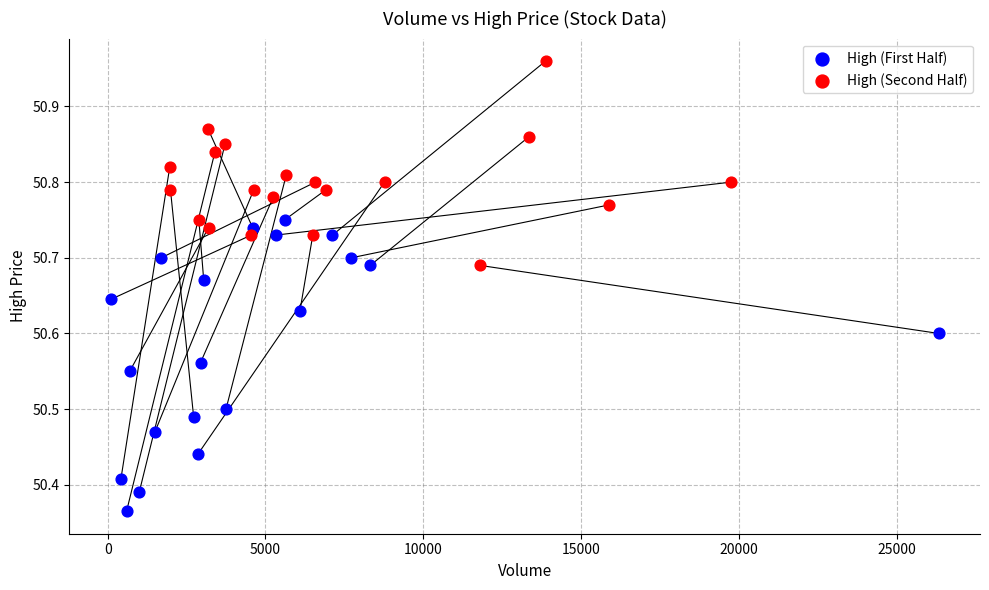

Which series has the largest Y range (max minus min)?

High (First Half)